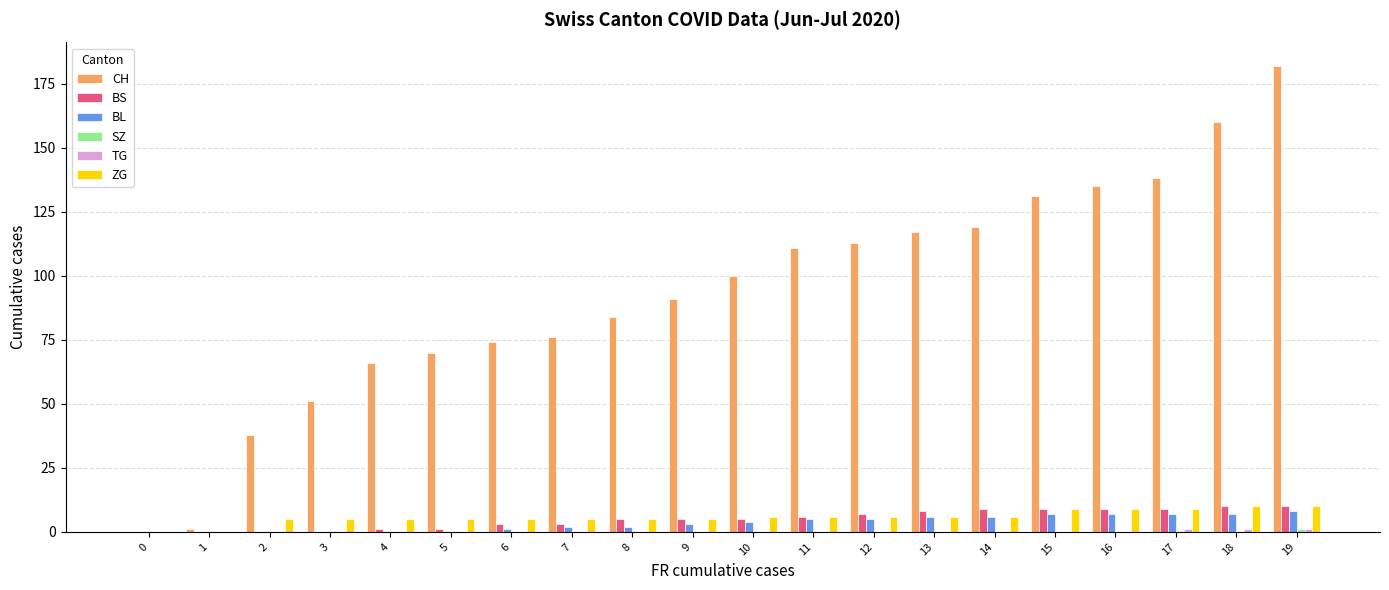

How many data points does each series have?

20